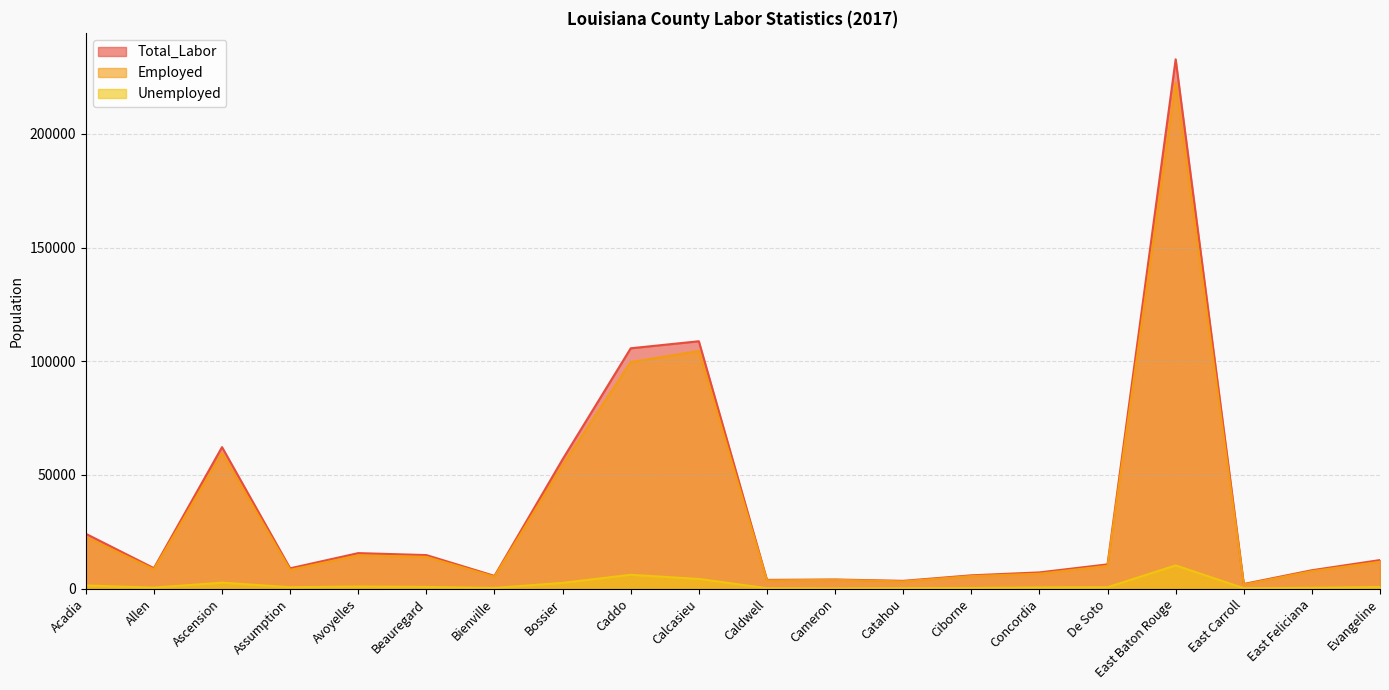

At which label does Unemployed reach its minimum?

Cameron